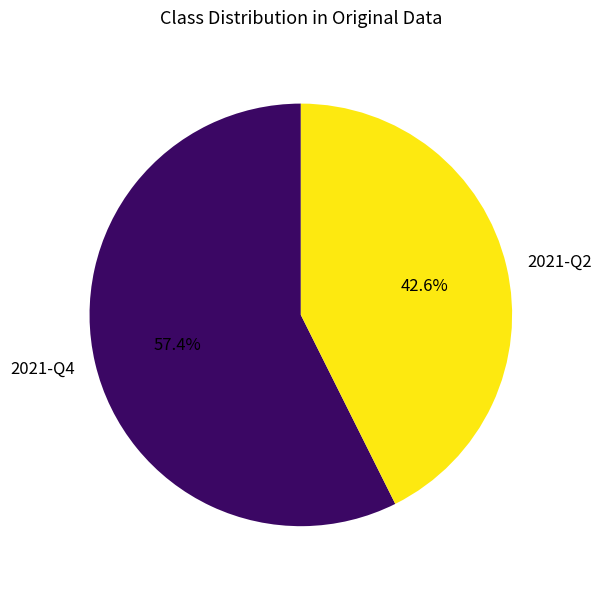

Approximately how many times larger is the value at 2021-Q2 compared to 2021-Q4?

0.7